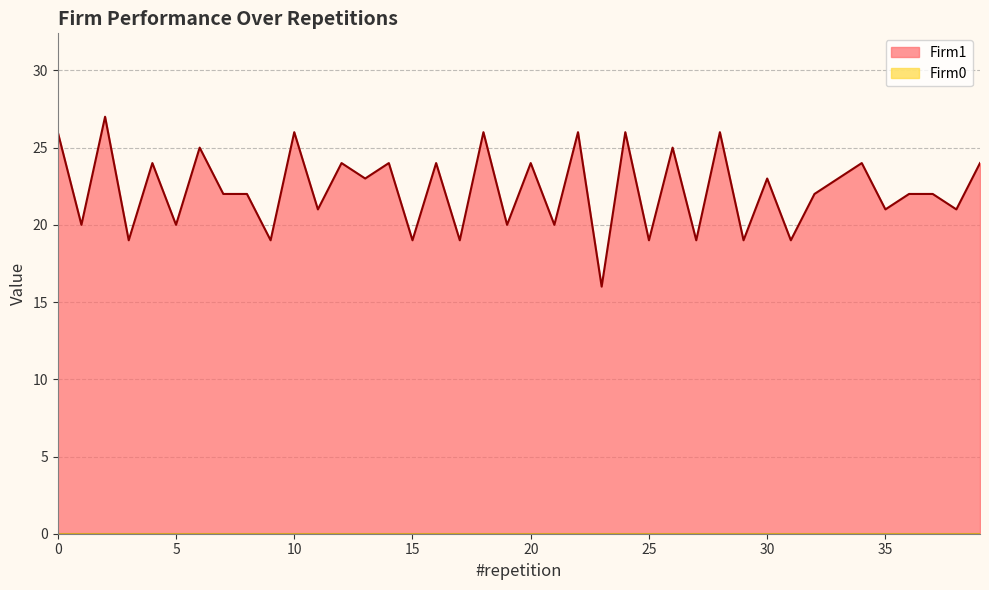

What is the maximum value shown in the chart?

27